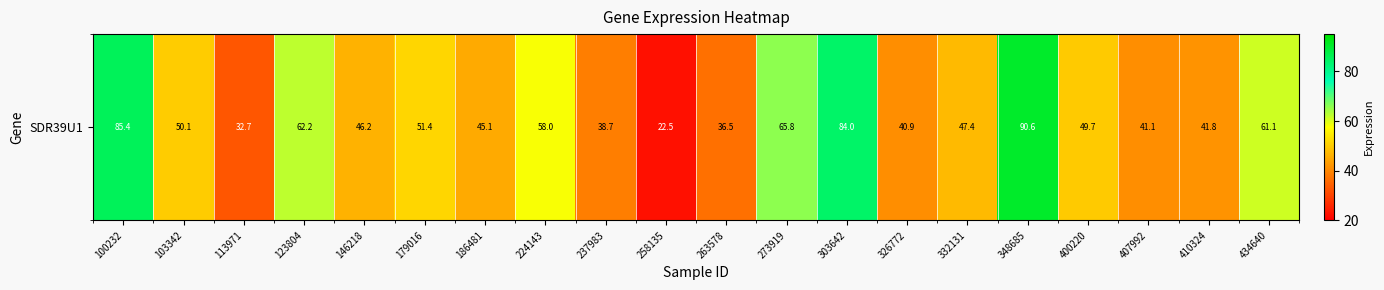

What is the sum of the values at 237983 and 224143?

96.7